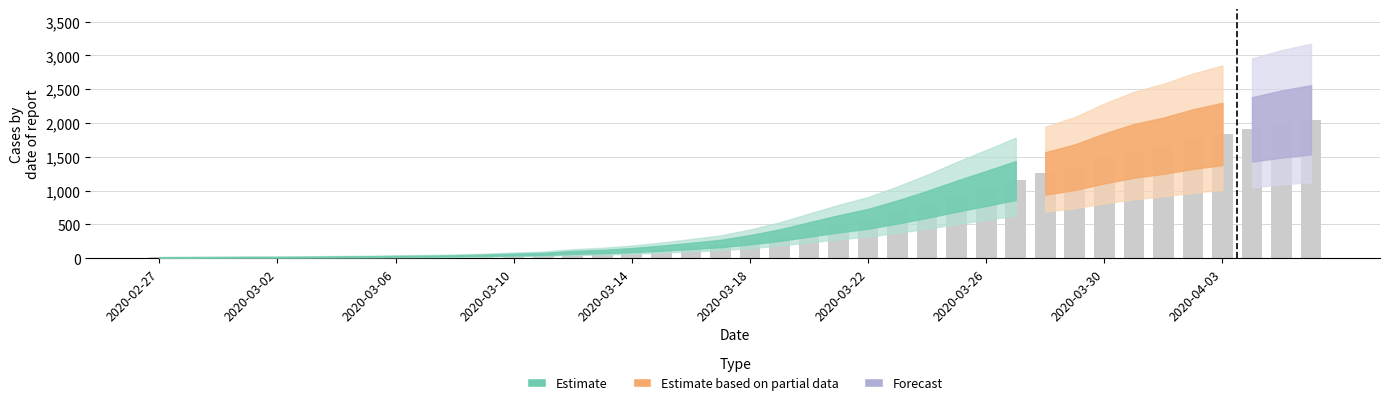

What is the average value?

621